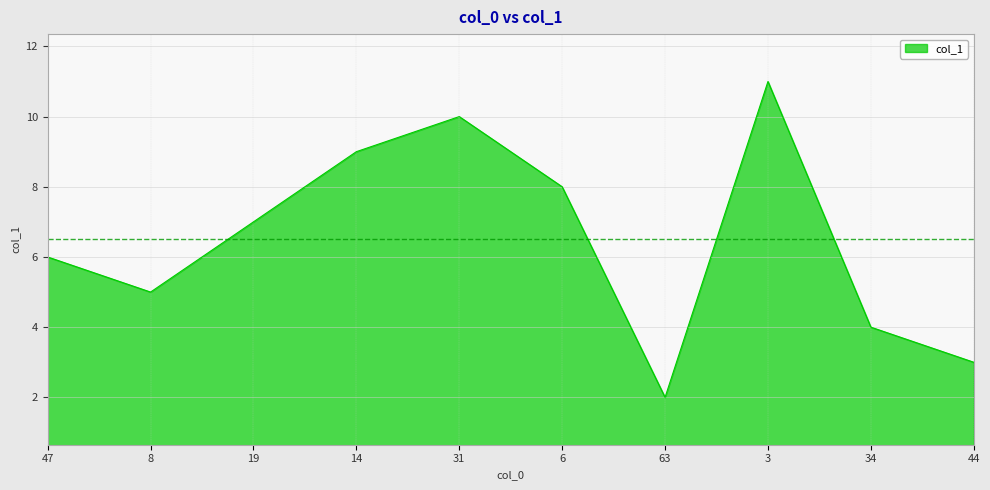

Where does the data first go above 7?

19